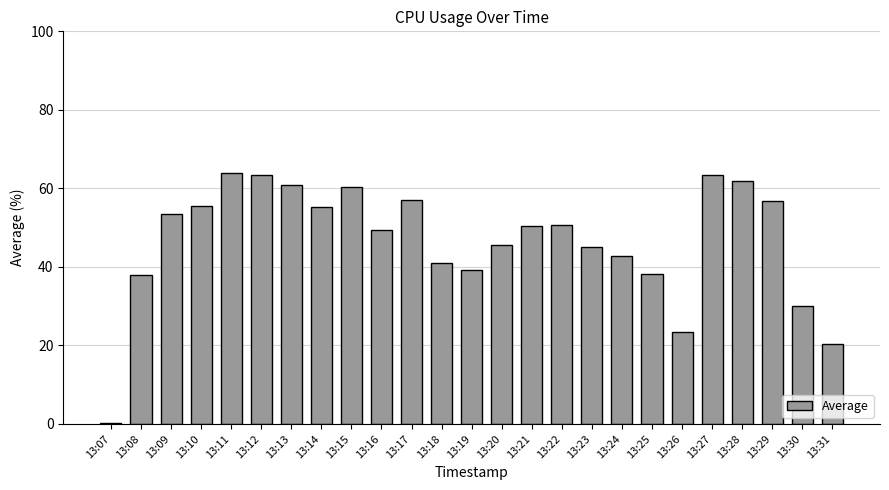

Approximately how many times larger is the value at 13:16 compared to 13:18?

1.2